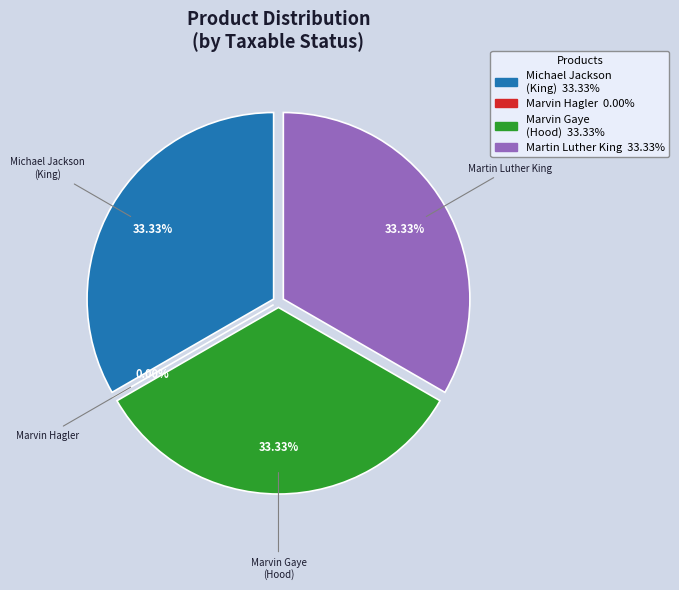

How many slices are in this pie chart?

4